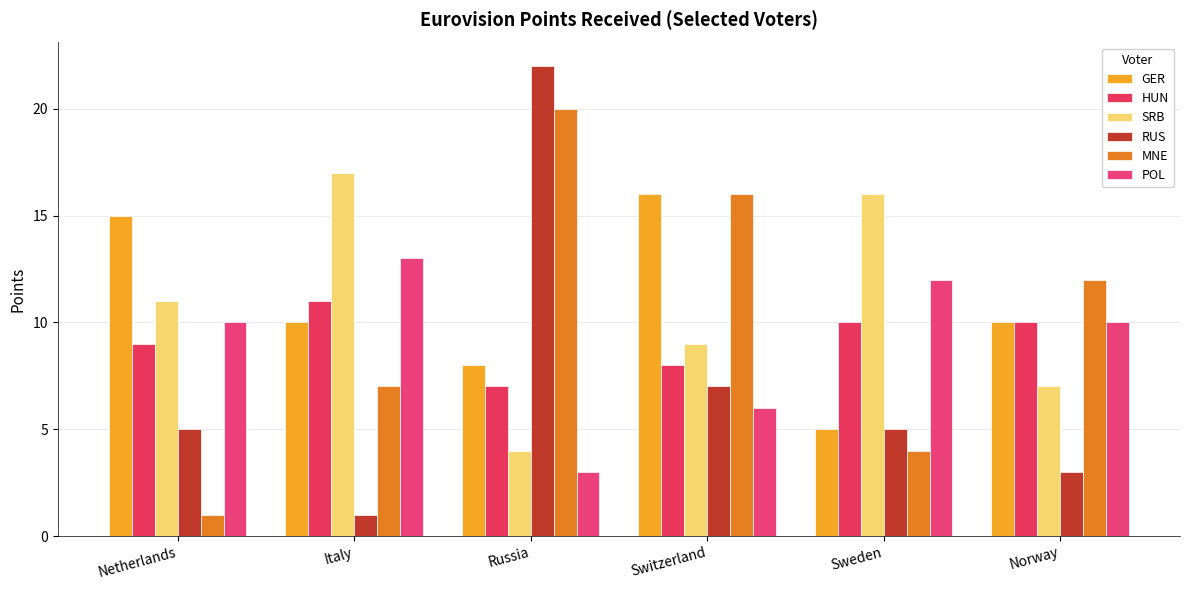

How many groups of bars are there?

6